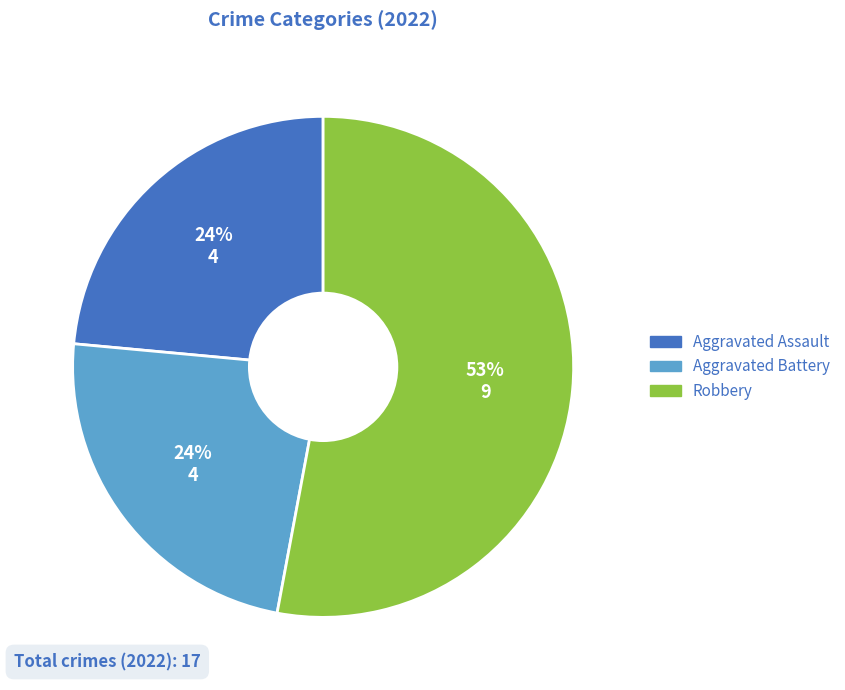

How many segments does this pie chart have?

3